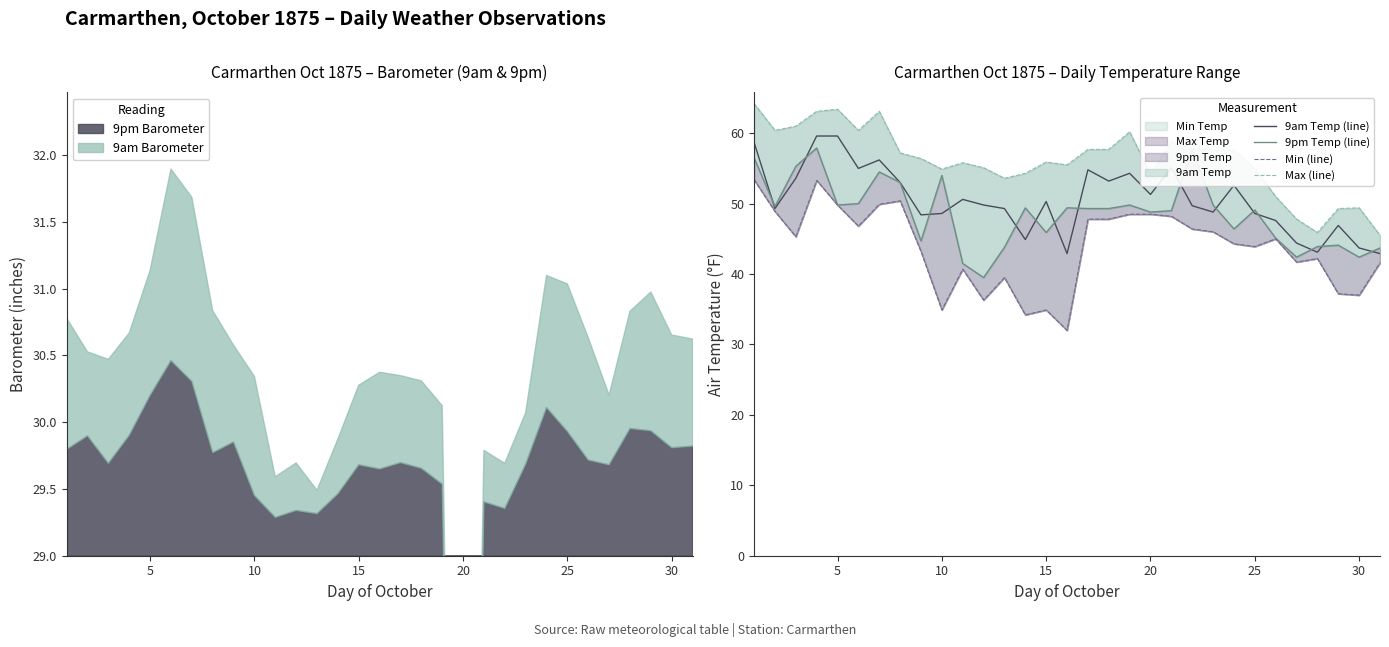

What is the minimum value for 9am Temp (line)?

42.9